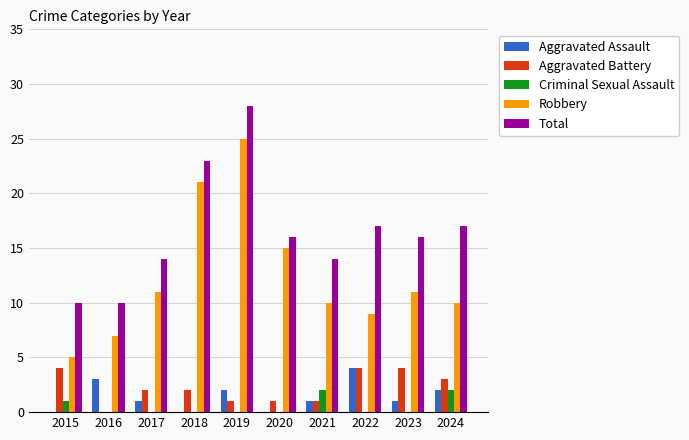

What is the sum of all Aggravated Assault values?

14